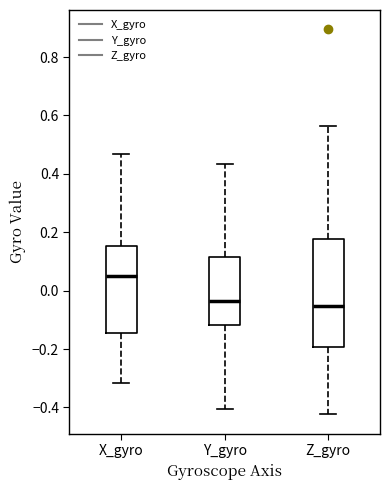

Reading left to right, transcribe this box plot: for each box, give where its median line is, the range the box spans, and where its two whiskers end, as read against the y-axis. The values are not printed on the chart, so give them approximately, as read against the axis.

X_gyro: median 0.06, box -0.14 to 0.16, whiskers -0.32 to 0.46
Y_gyro: median -0.04, box -0.12 to 0.12, whiskers -0.40 to 0.44
Z_gyro: median -0.06, box -0.20 to 0.18, whiskers -0.42 to 0.56